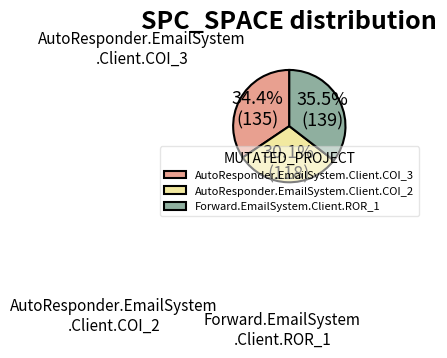

Is it true that AutoResponder.EmailSystem.Client.COI_3 is 34% of the pie?

True